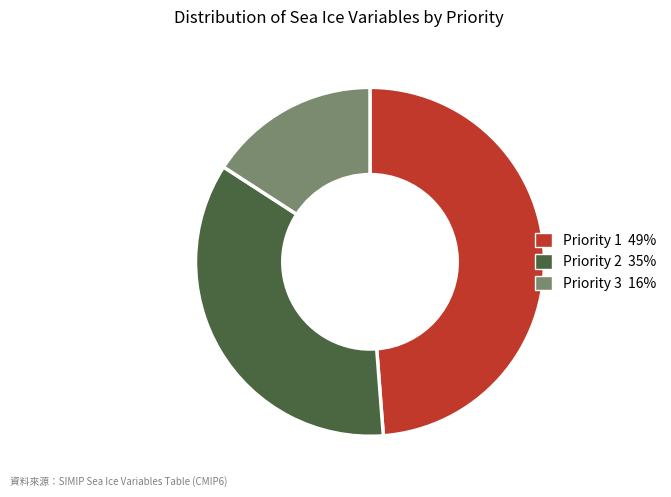

What is the ratio of the value at Priority 1 to the value at Priority 2?

1.4